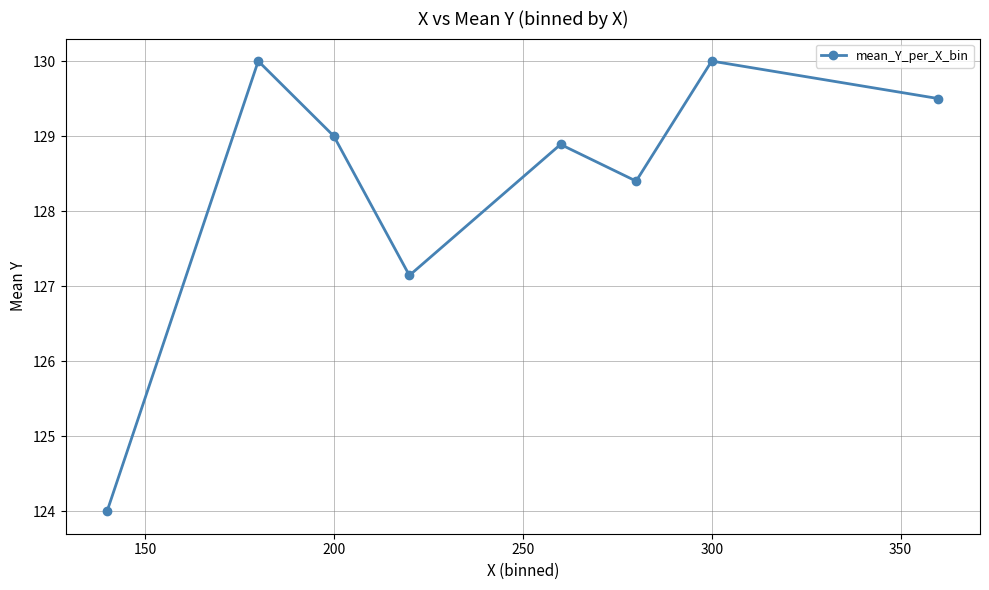

What is the sum of all values?

1026.9